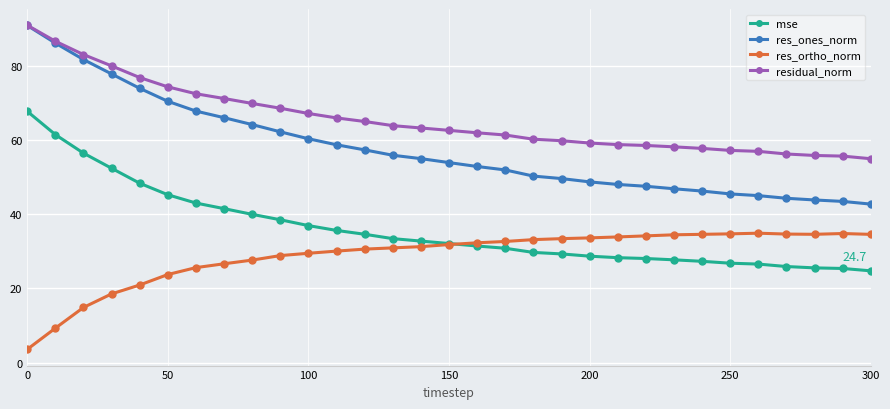

What is the sum of all res_ones_norm values?

1787.4